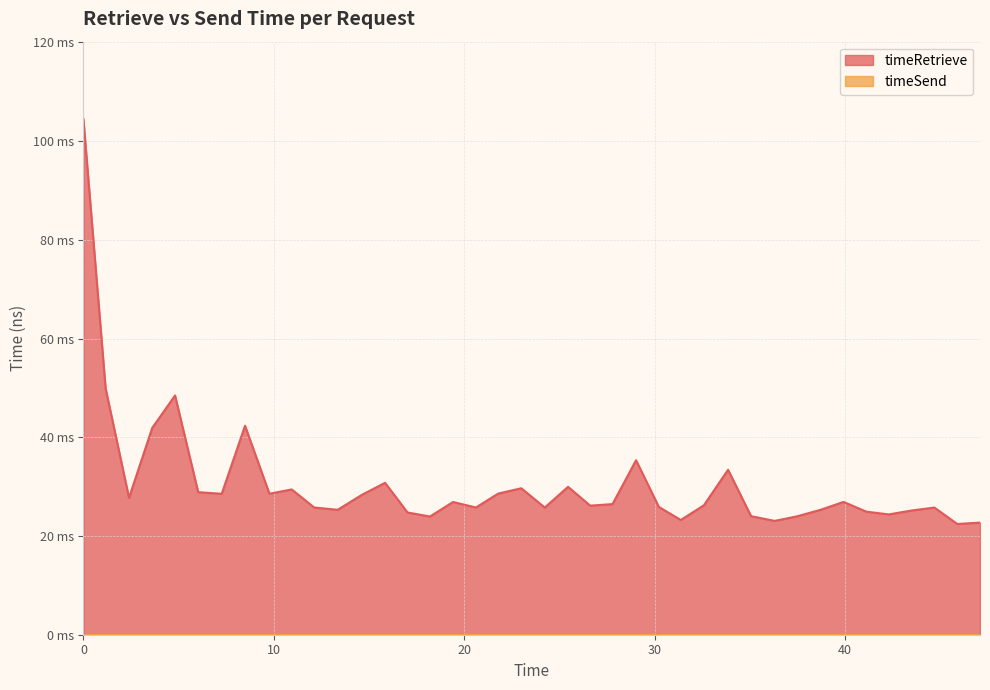

Does the chart display data point markers on the line(s)?

No